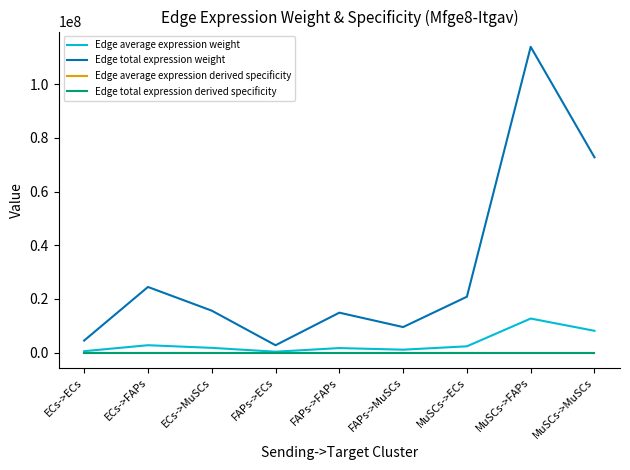

Is this an area chart (filled region under the line)?

No